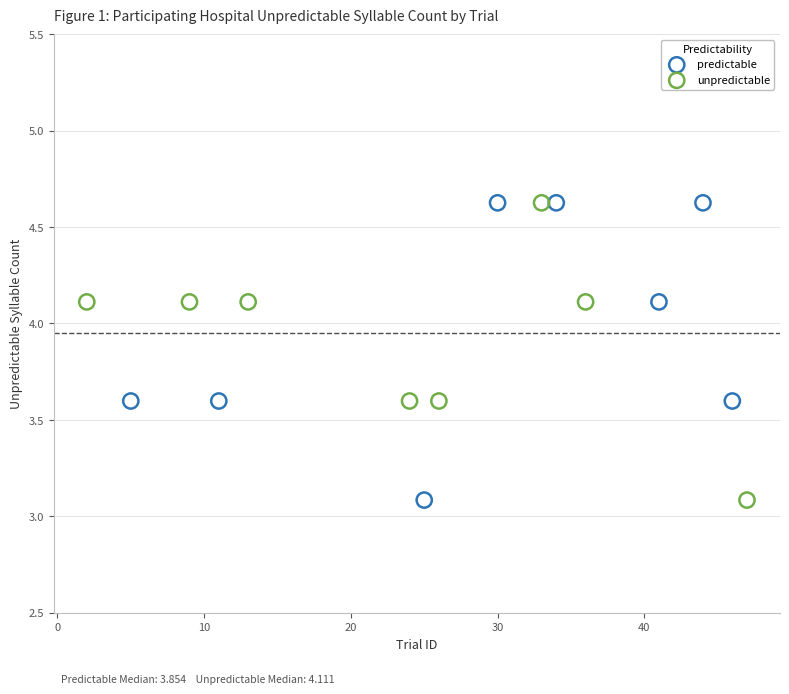

What are all the series names shown in the legend?

predictable, unpredictable